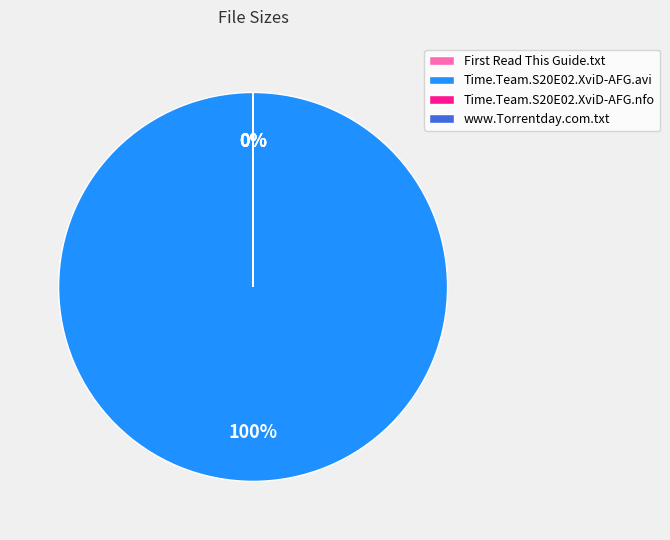

Does any single category account for the majority?

Yes